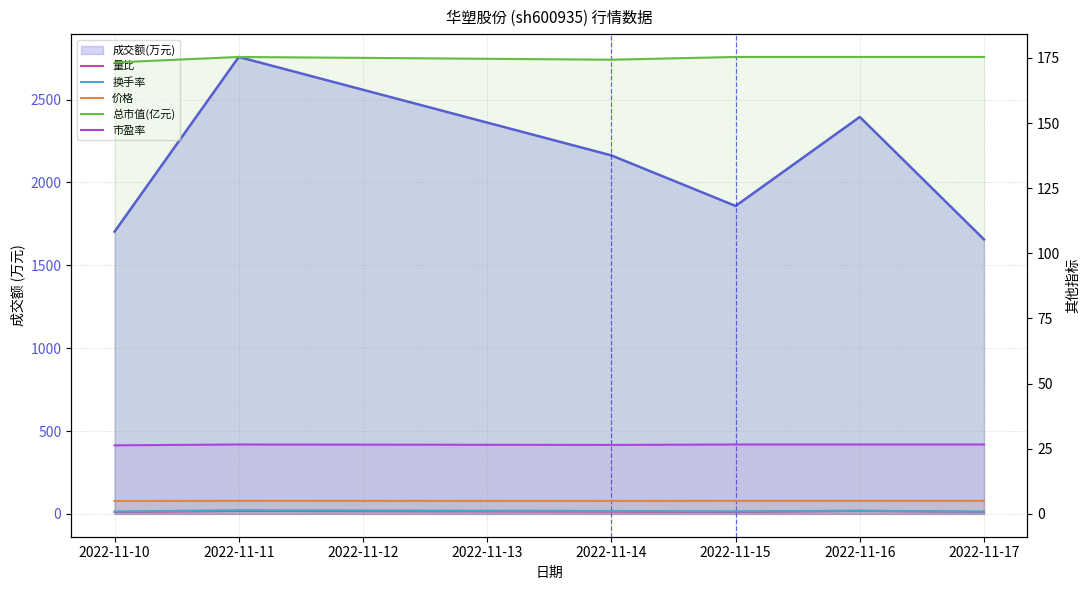

Does the chart have visible grid lines?

Yes